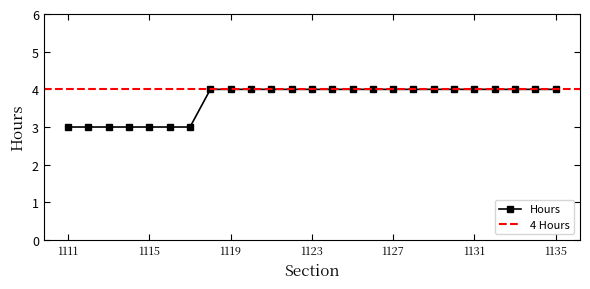

How many data points are less than 4?

7